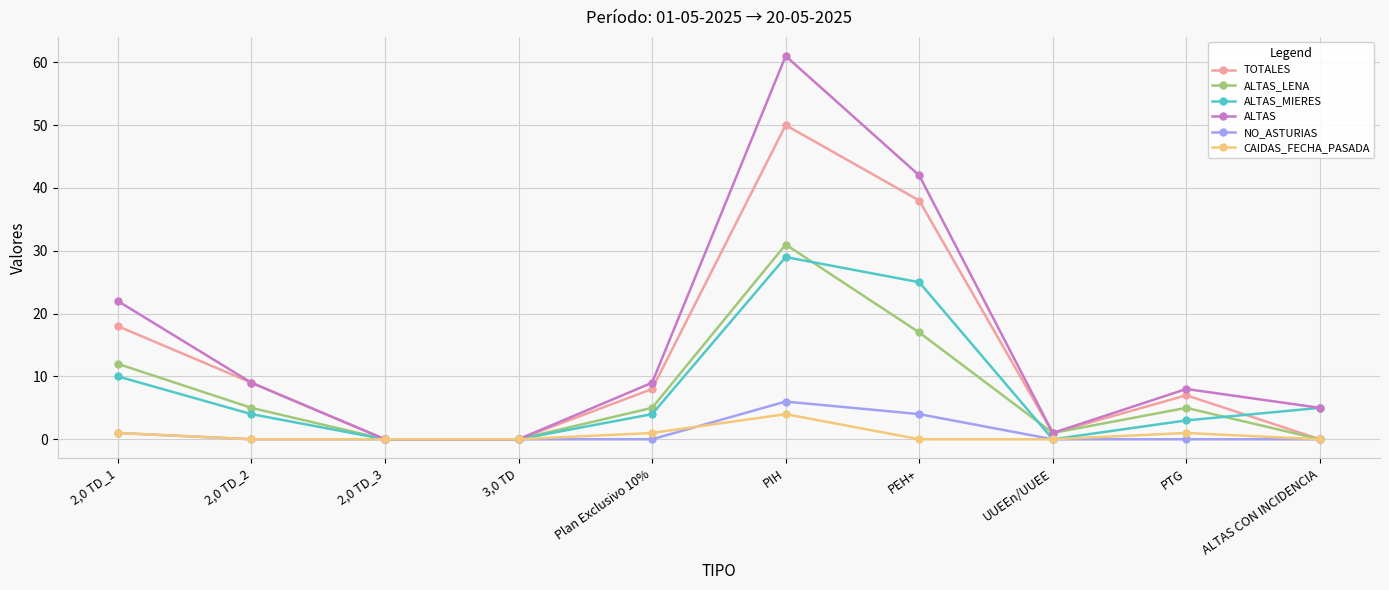

True or false: ALTAS_MIERES has a value of 12 at PEH+.

False